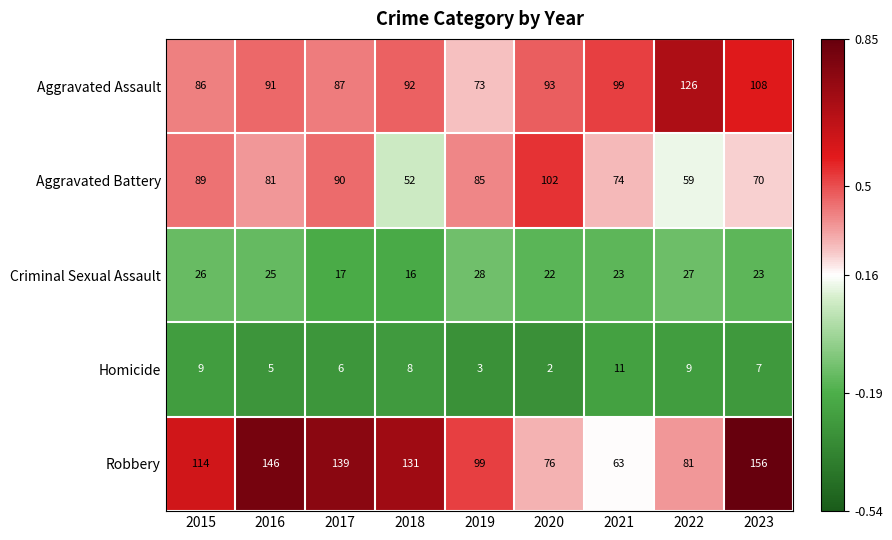

What is the total value across all series at 2021?

270